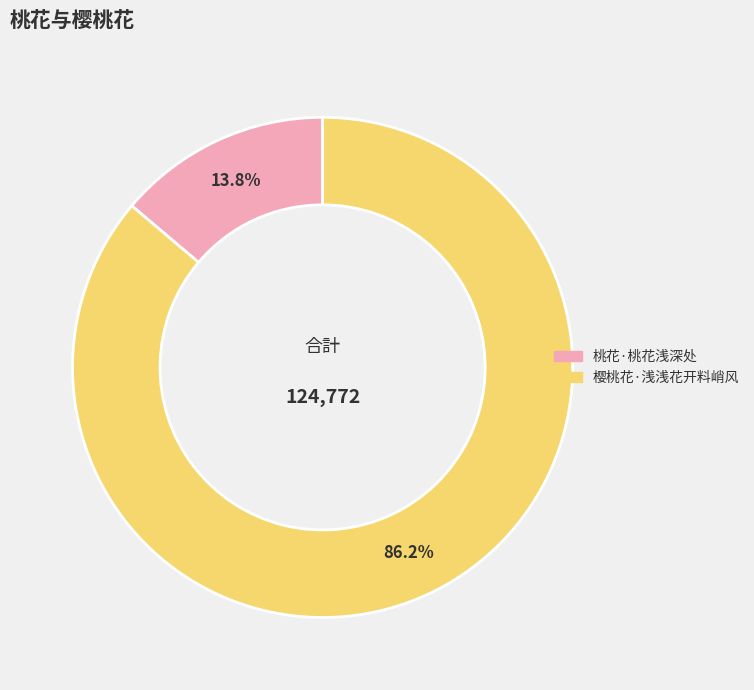

Is it true that 樱桃花·浅浅花开料峭风 is 76% of the pie?

False